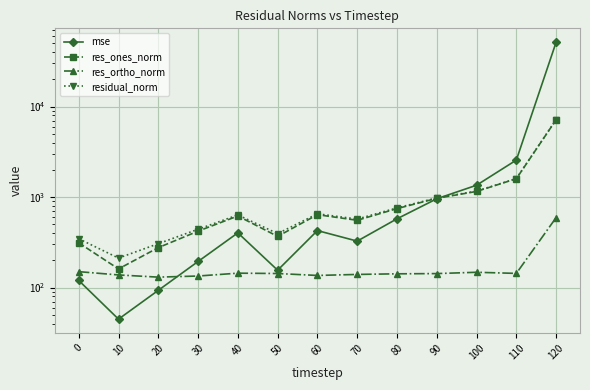

The value of mse at 50 is 70.4. True or false?

False